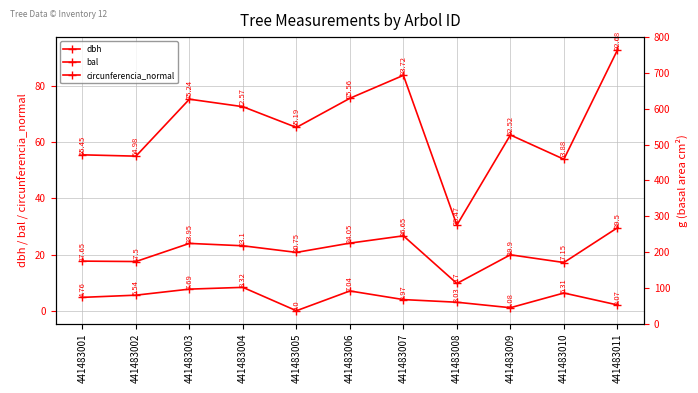

Between 441483003 and 441483010, which is larger?

441483003